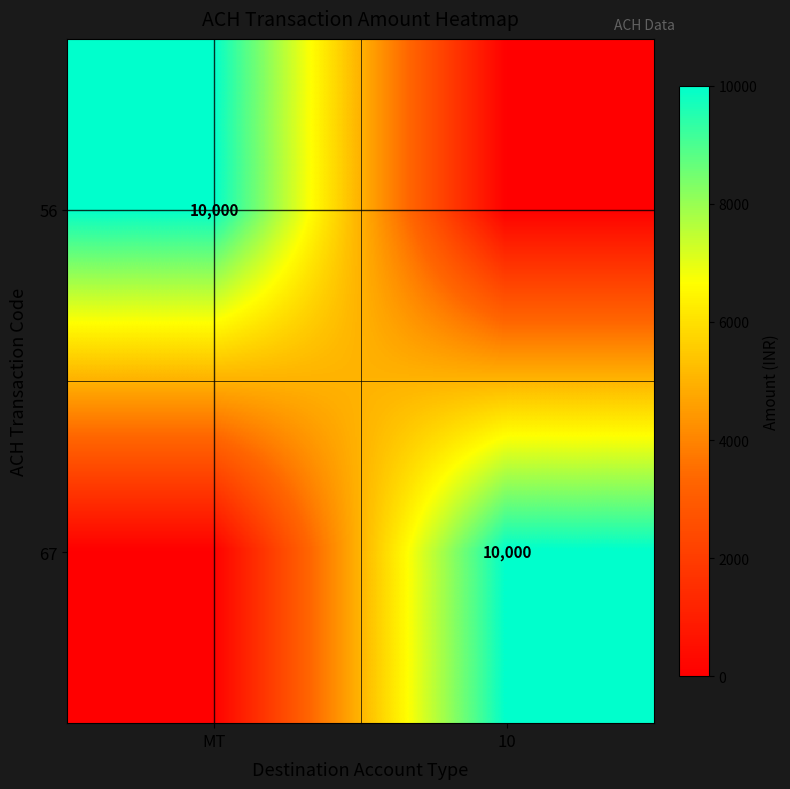

The value of 67 at 10 is 10000. True or false?

True